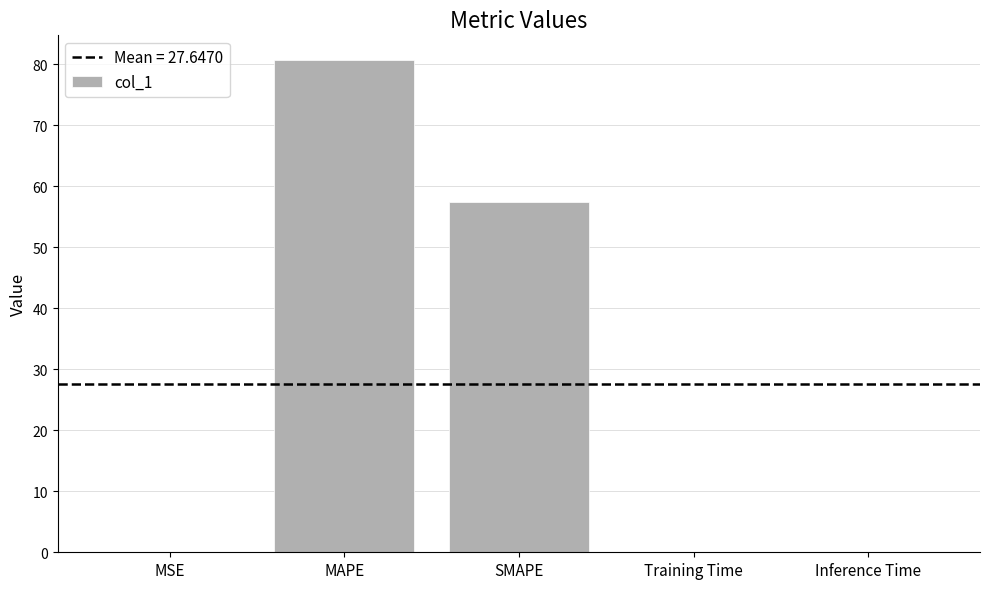

What is the change in value from SMAPE to Training Time?

-57.5